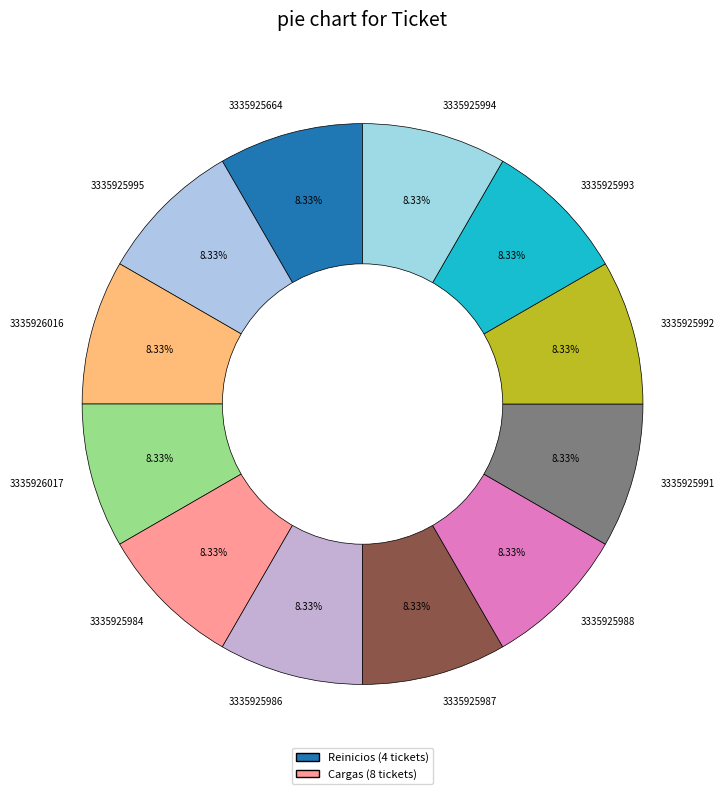

To the nearest percent, what is the average slice percentage?

8%